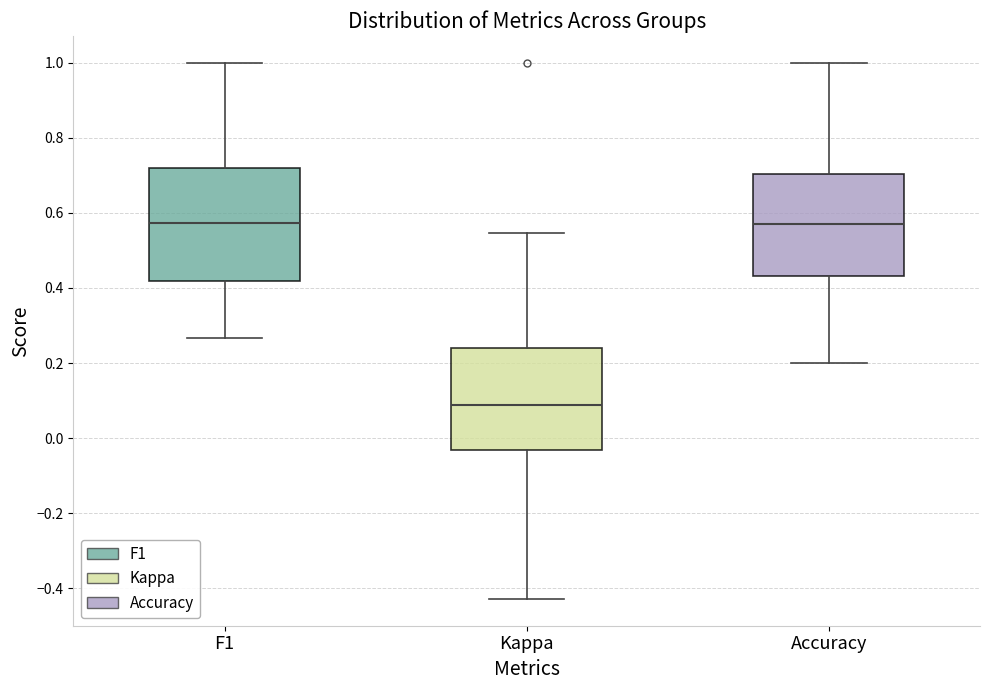

Where does the lower whisker of the box for Kappa end on the y-axis? The values are not printed on the chart, so give them approximately, as read against the axis.

-0.42